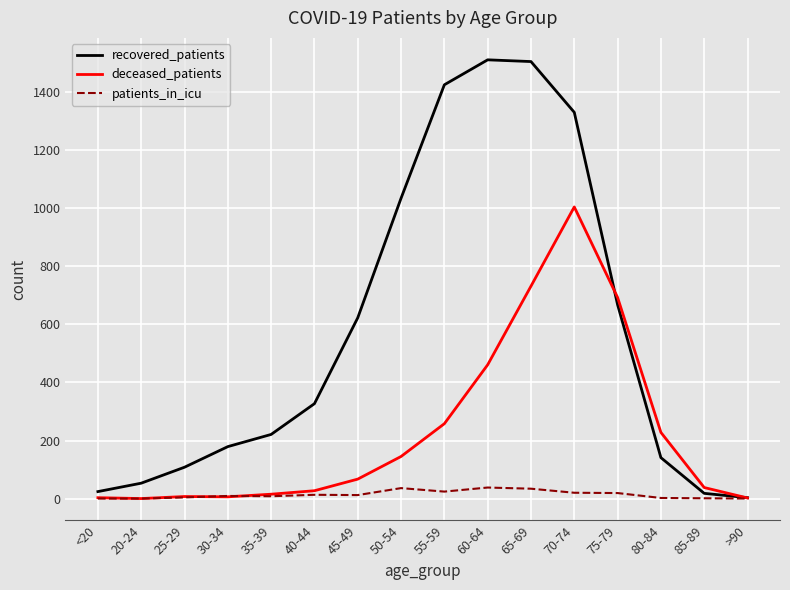

Is the value of deceased_patients at 80-84 greater than the value of recovered_patients at 70-74?

No